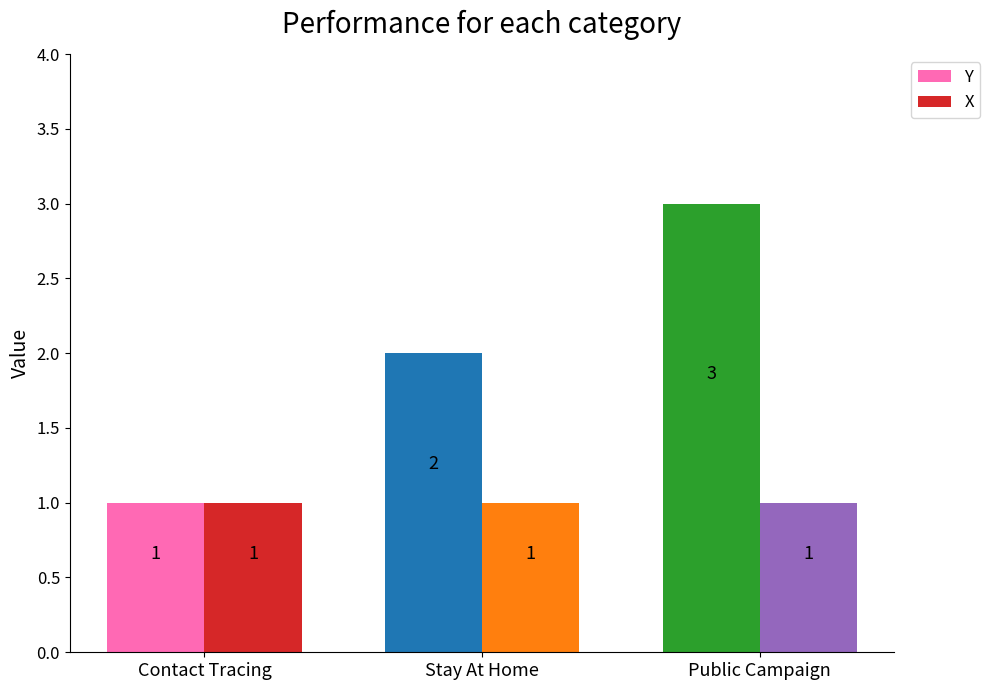

List the series in order of their peak value, lowest first.

X, Y